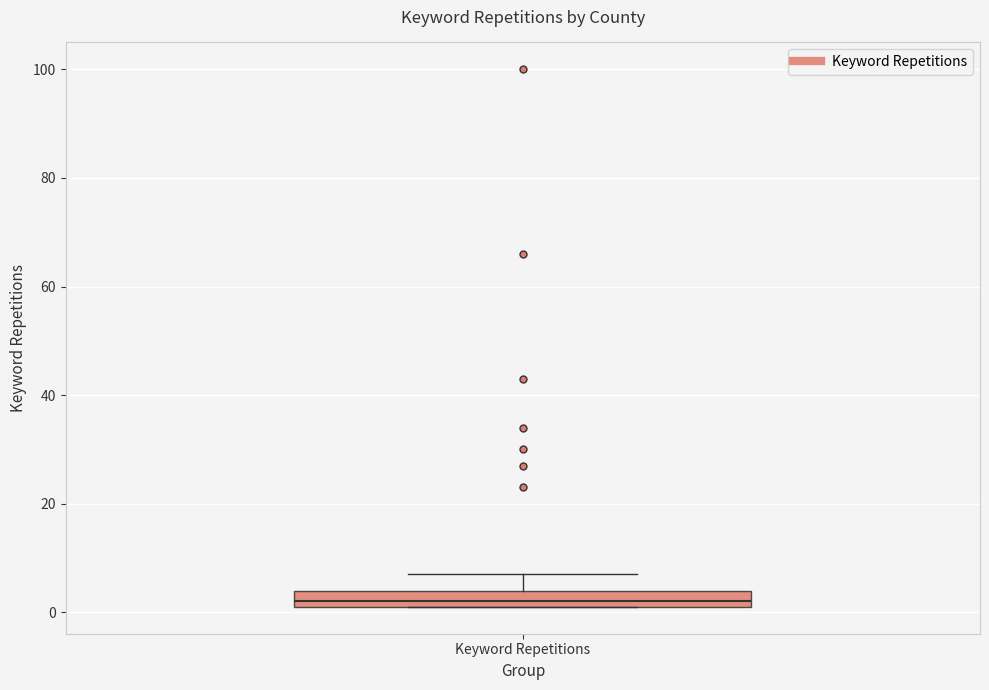

Read this box plot against the y-axis: the position of the median line, the range covered by the box, and the ends of both whiskers. The values are not printed on the chart, so give them approximately, as read against the axis.

median 2 (just above the box's lower edge), box 2 to 4, whiskers 2 to 8